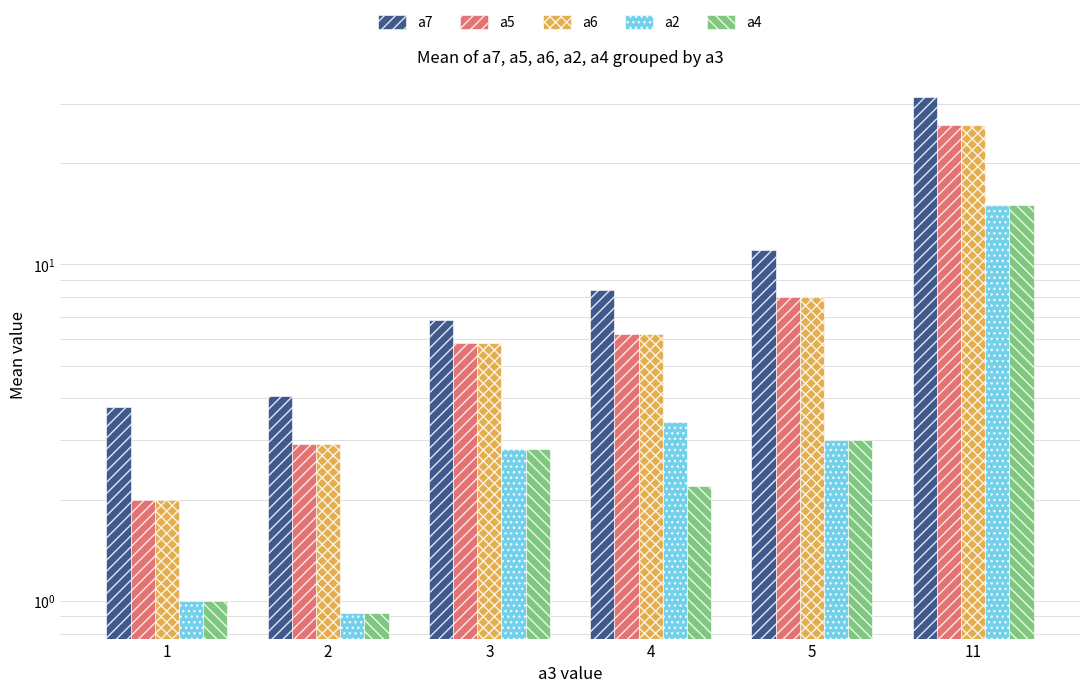

What is the difference between the maximum and minimum values in the a2 series?

14.1